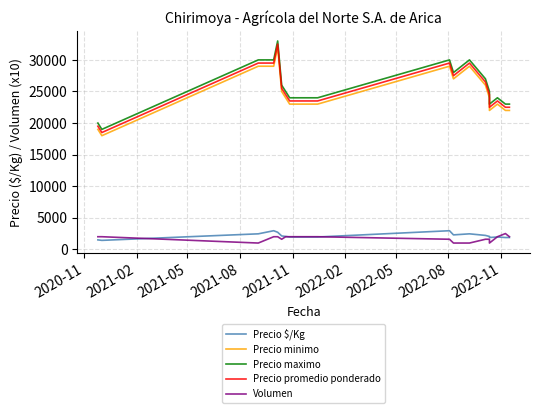

Reading left to right, transcribe all the data shown in this chart.

Precio $/Kg: 1500	1423	2458	2950	2708	2125	2042	1958	1958	1958	2950	2292	2458	2208	2042	1875	1958	1875	1875
Precio minimo: 19000	18000	29000	29000	32000	25000	24000	23000	23000	23000	29000	27000	29000	26000	24000	22000	23000	22000	22000
Precio maximo: 20000	19000	30000	30000	33000	26000	25000	24000	24000	24000	30000	28000	30000	27000	25000	23000	24000	23000	23000
Precio promedio ponderado: 19500	18500	29500	29500	32500	25500	24500	23500	23500	23500	29500	27500	29500	26500	24500	22500	23500	22500	22500
Volumen: 2000	2000	1000	2000	2000	1600	2000	2000	2000	2000	1600	1000	1000	1600	1600	1000	2000	2500	2000